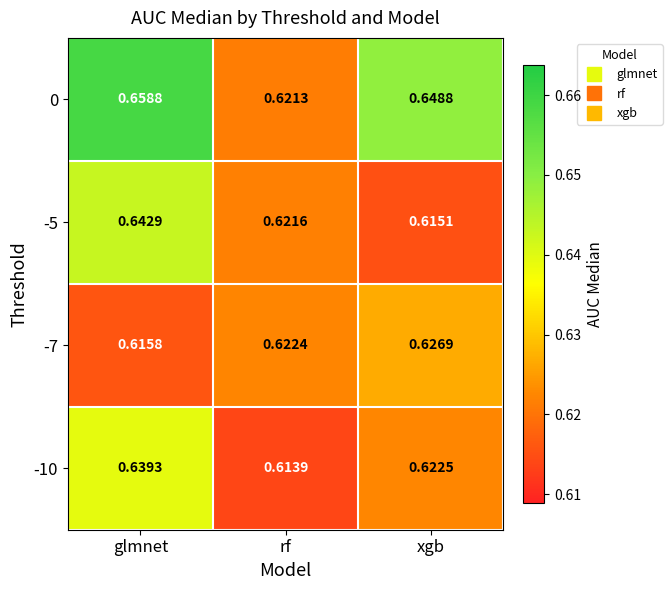

Which category has the highest value in the -5 series?

glmnet